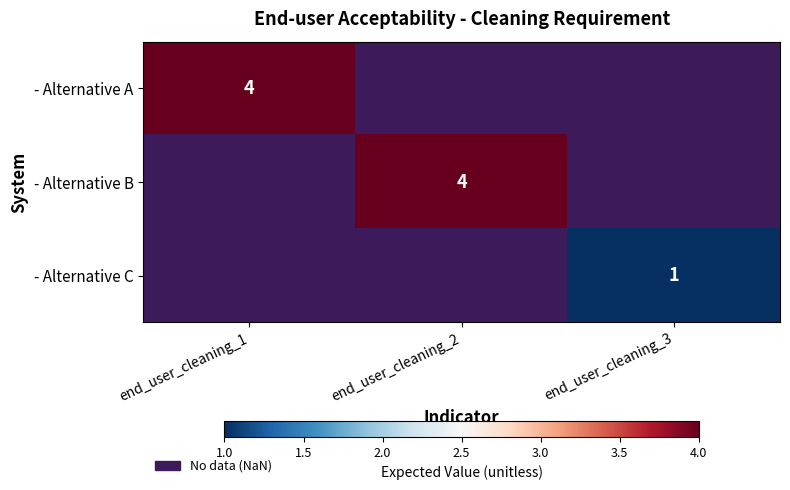

The - Alternative A series shows 4 at end_user_cleaning_1. True or false?

True